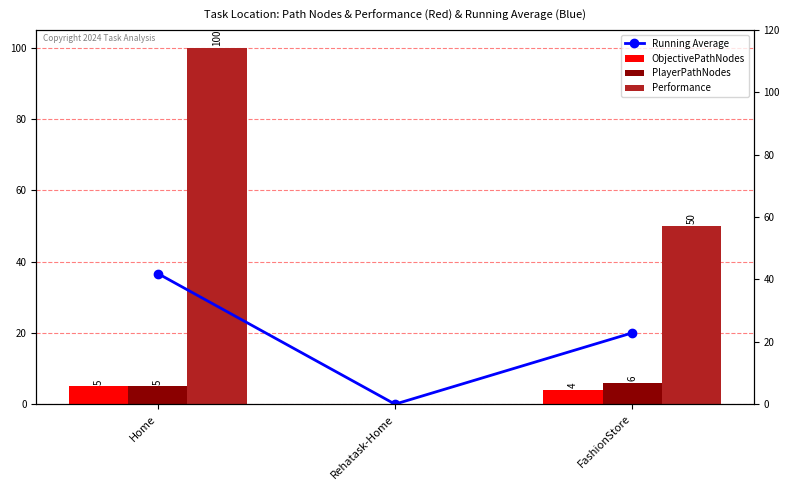

List the labels in order of PlayerPathNodes value, smallest first.

Rehatask-Home, Home, FashionStore